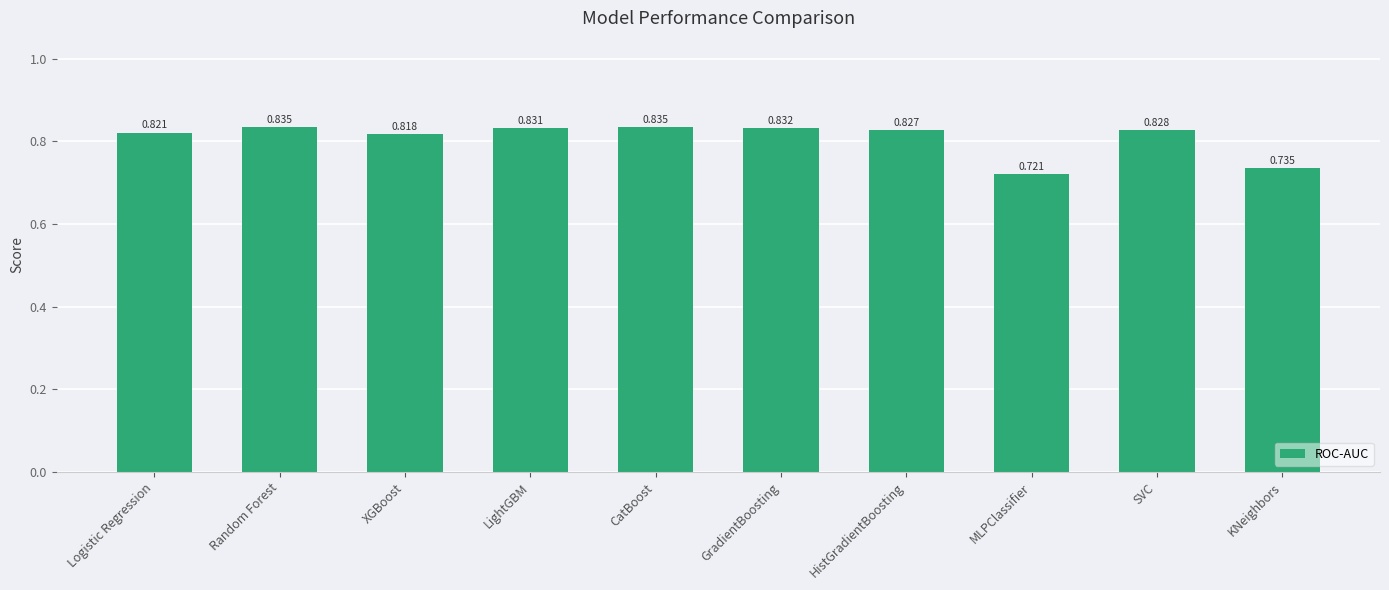

Where is the data nearest to the value 0?

MLPClassifier